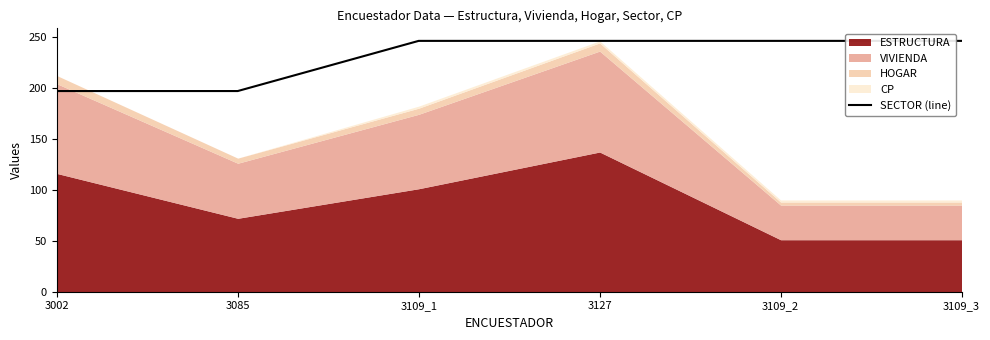

What is the sum of the values at 3085 and 3002?

393.6